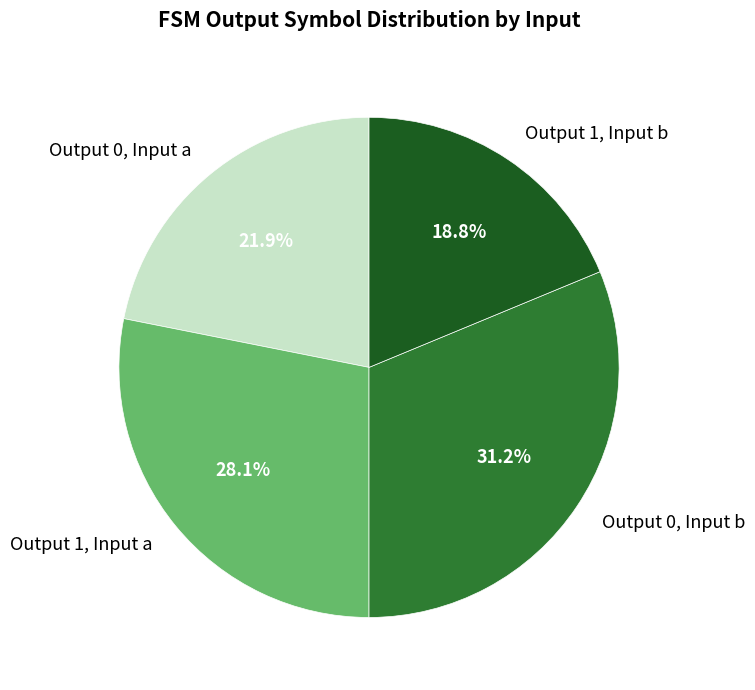

What portion of the pie excludes Output 1, Input a?

71.9%